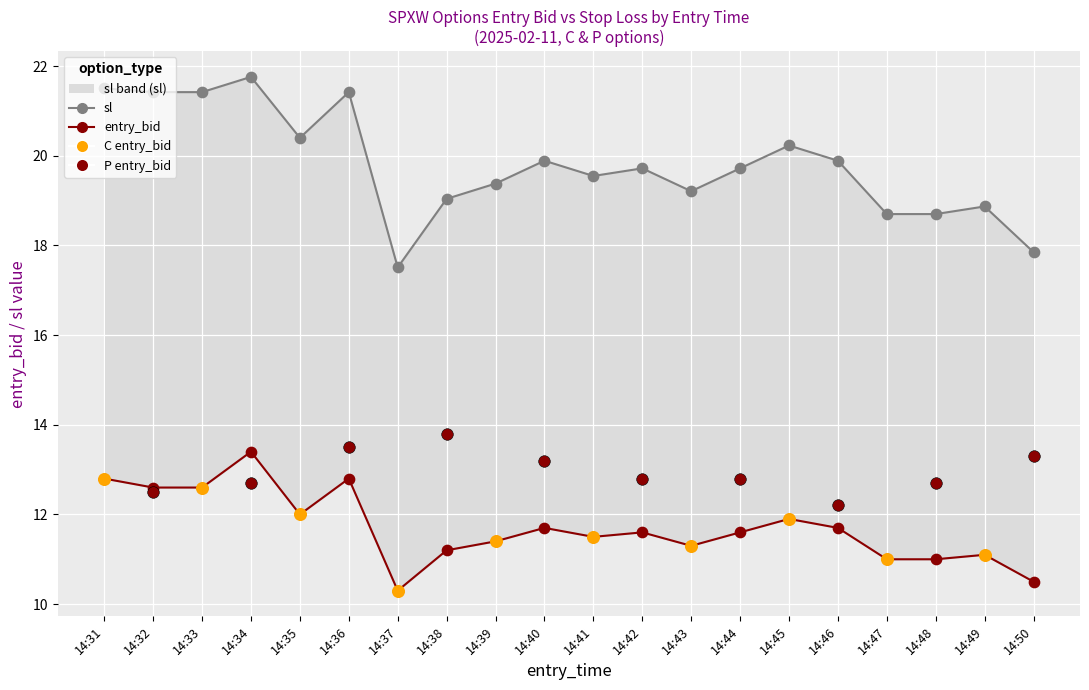

At which category is the sum across all series the highest?

14:34